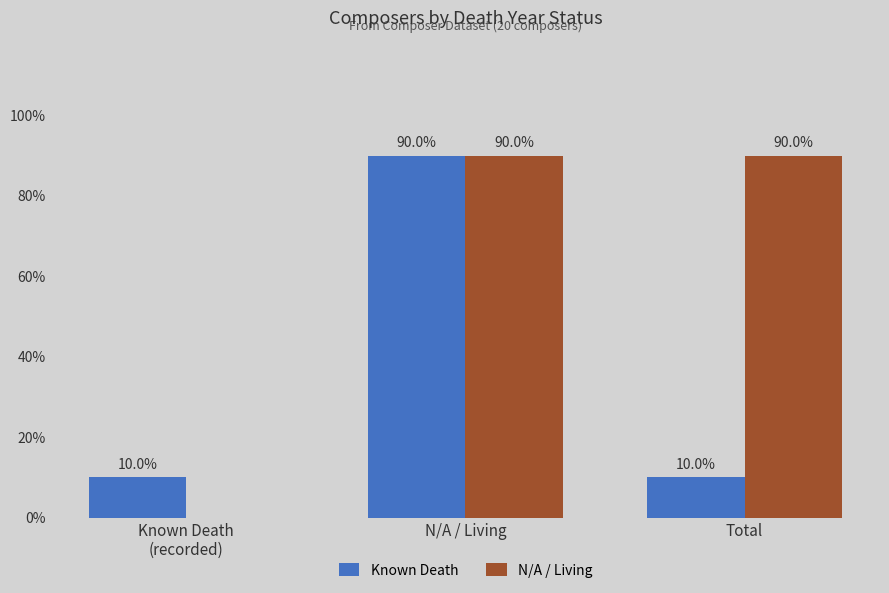

How many values in the Known Death series exceed 10?

1